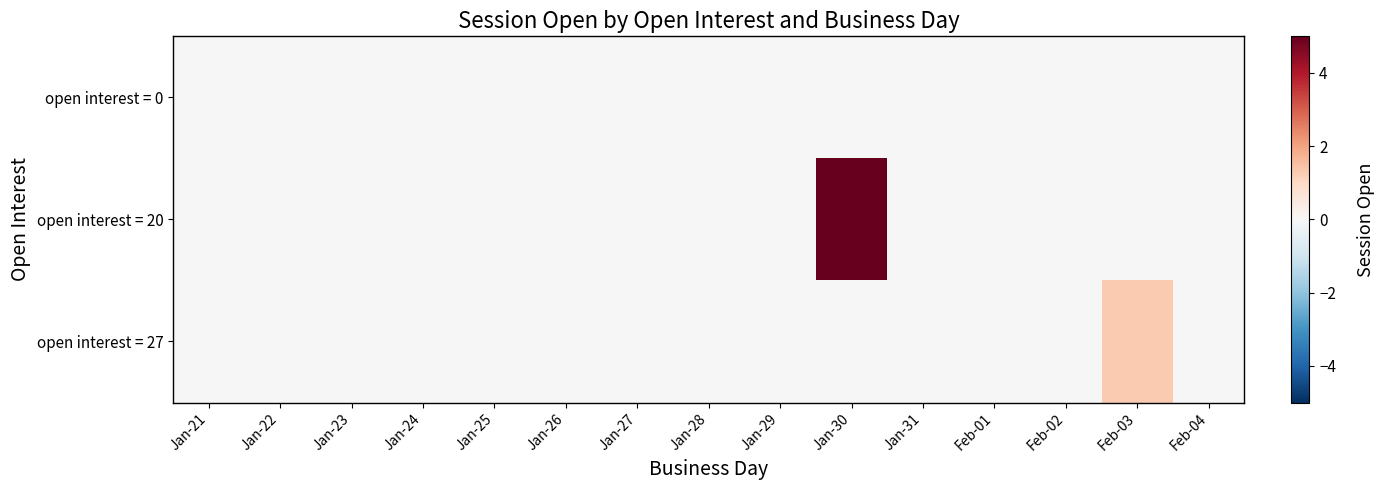

At how many categories does at least one series exceed 2?

1